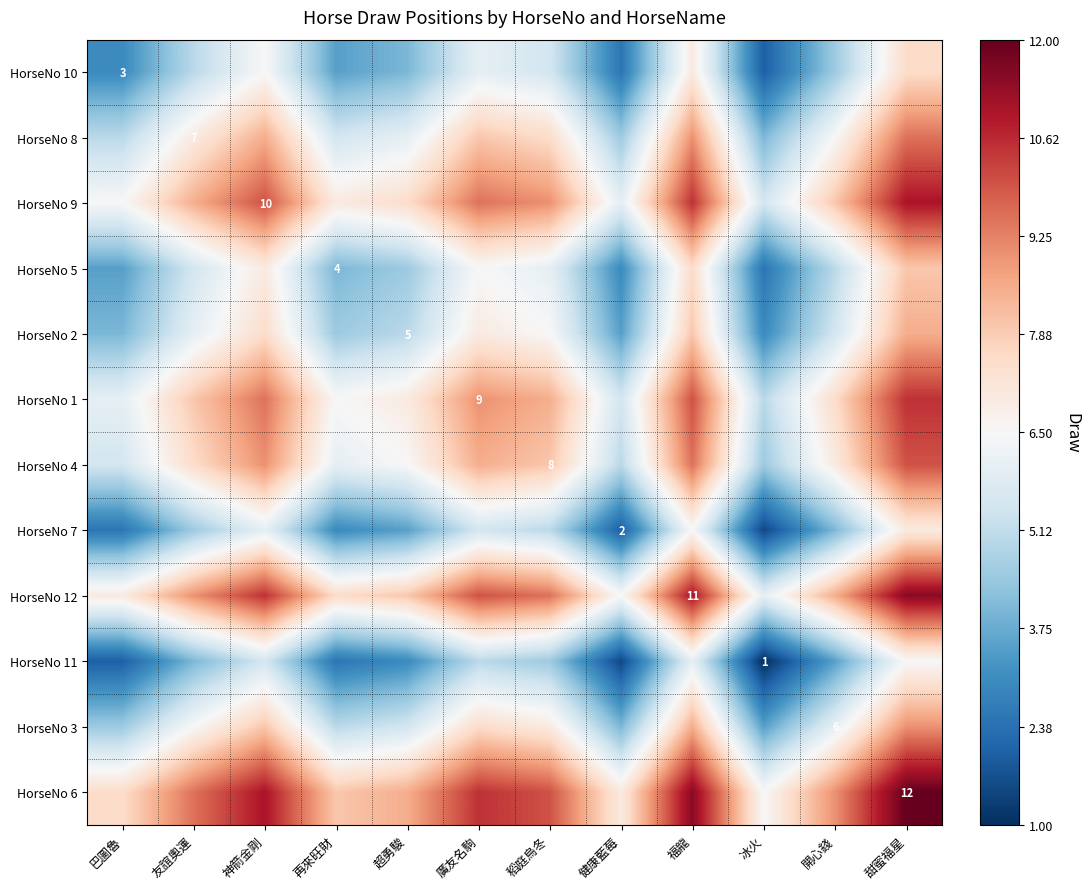

What is the smallest value displayed?

1.0